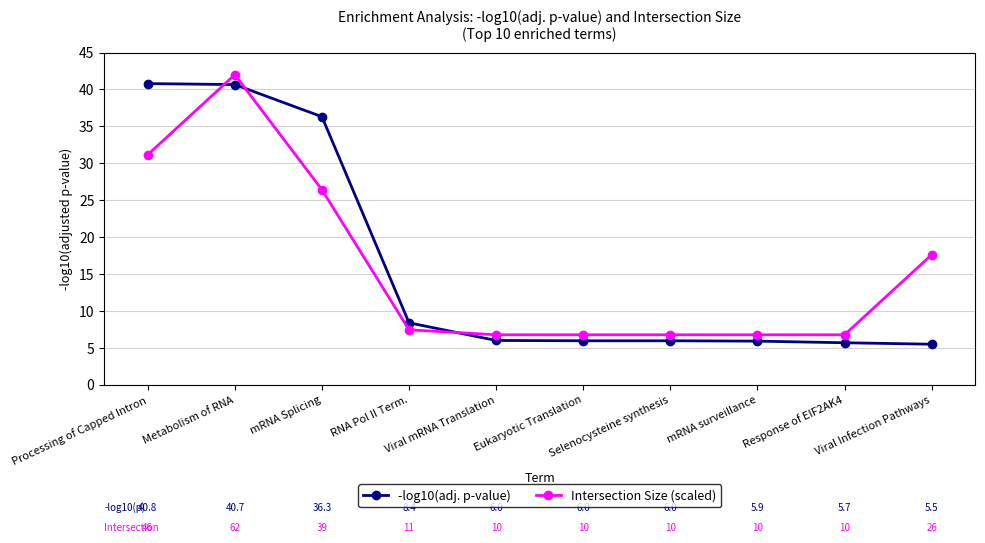

How many intersections are there between Intersection Size (scaled) and -log10(adj. p-value)?

3